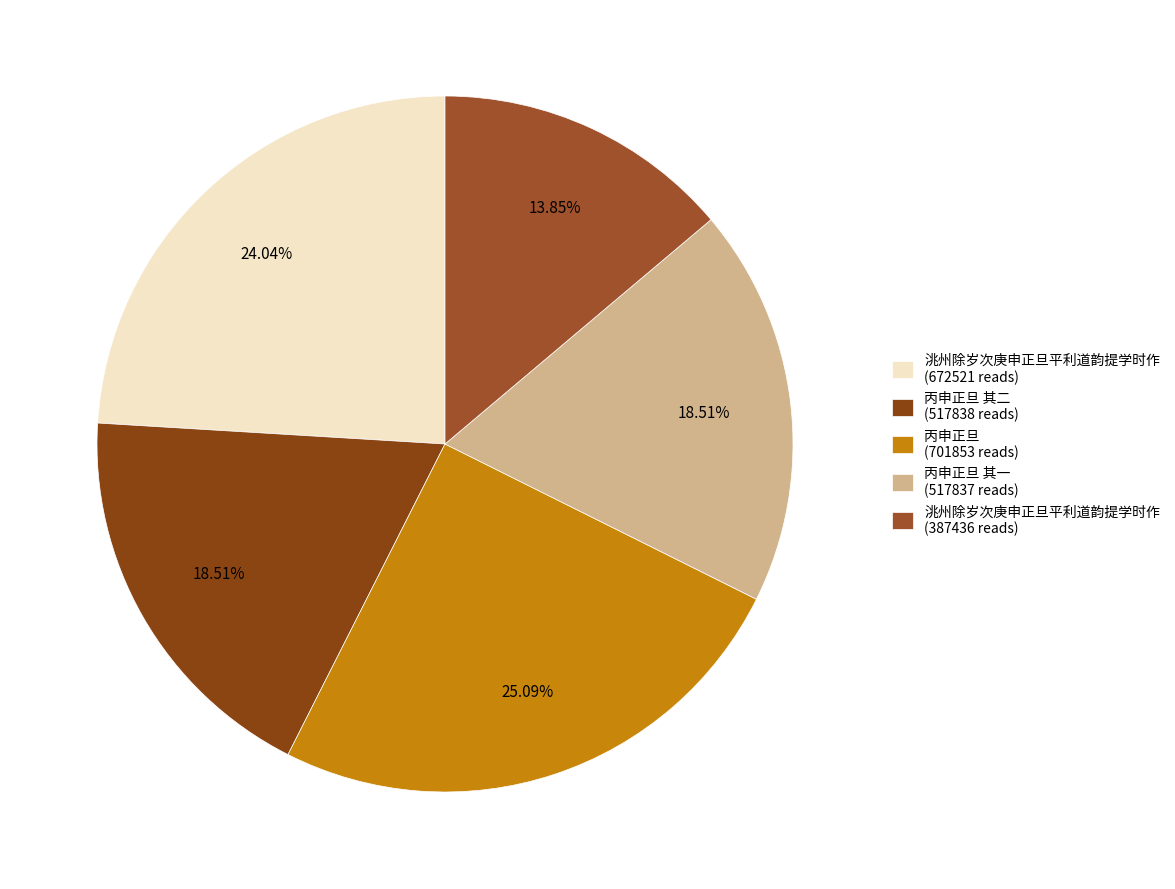

Which slice is the largest?

丙申正旦 (701853 reads)